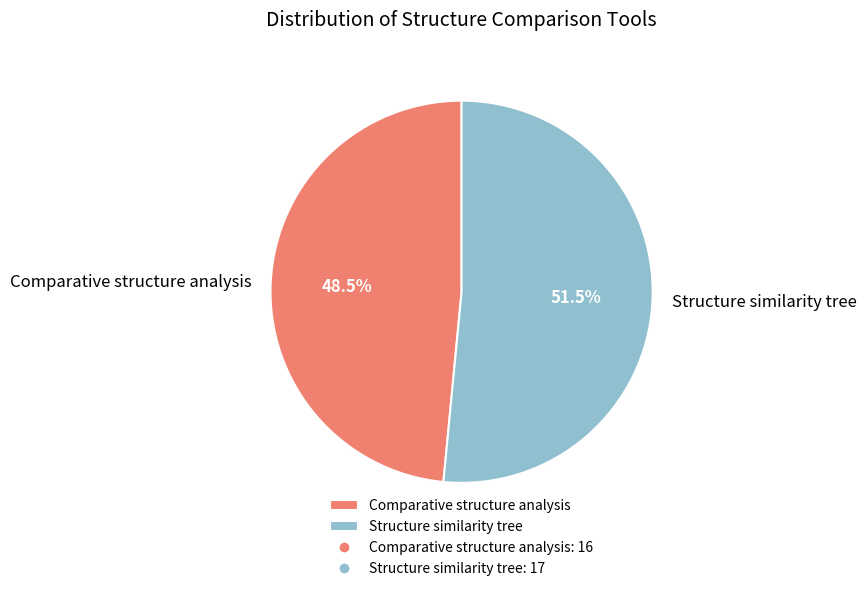

How much of the chart is everything except Structure similarity tree?

48.5%